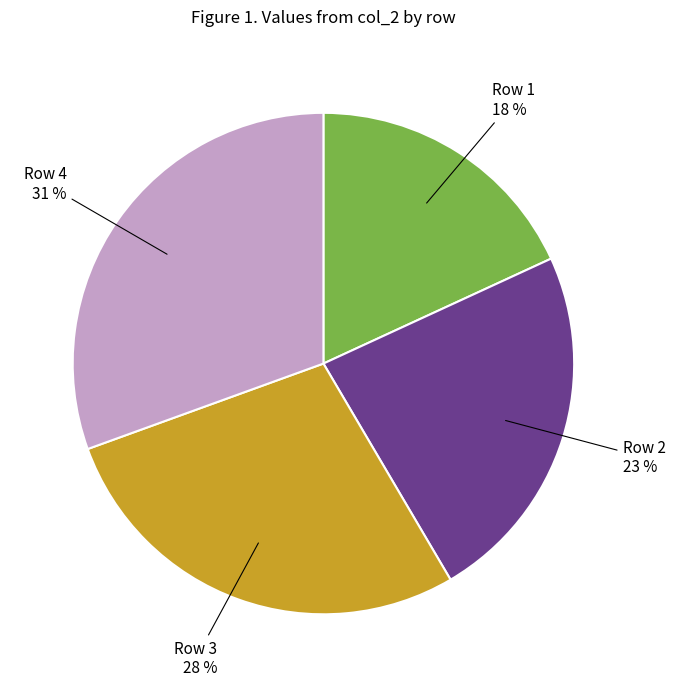

To the nearest percent, what is the average slice percentage?

25%